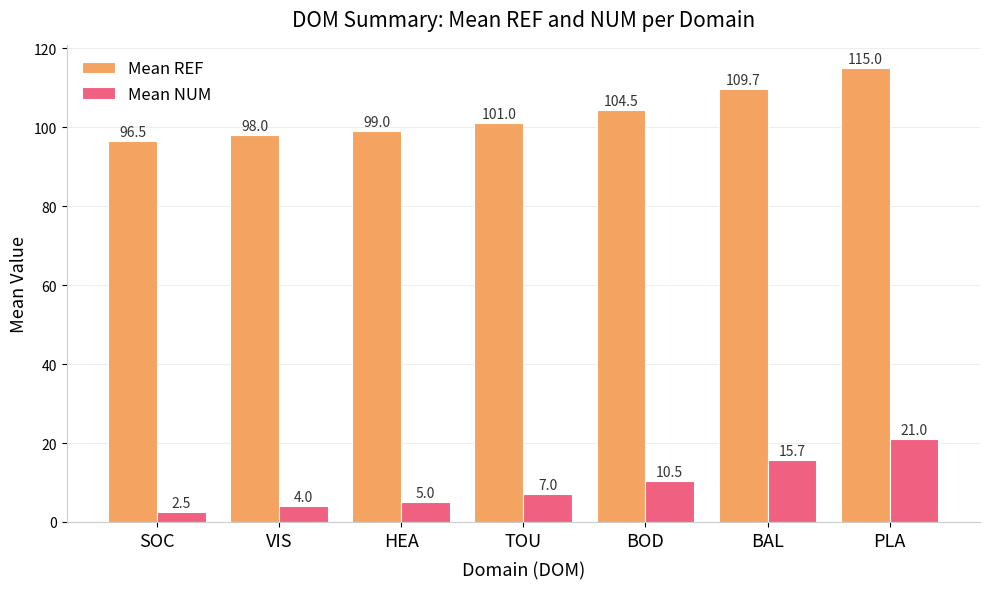

What is the minimum value for Mean NUM?

2.5